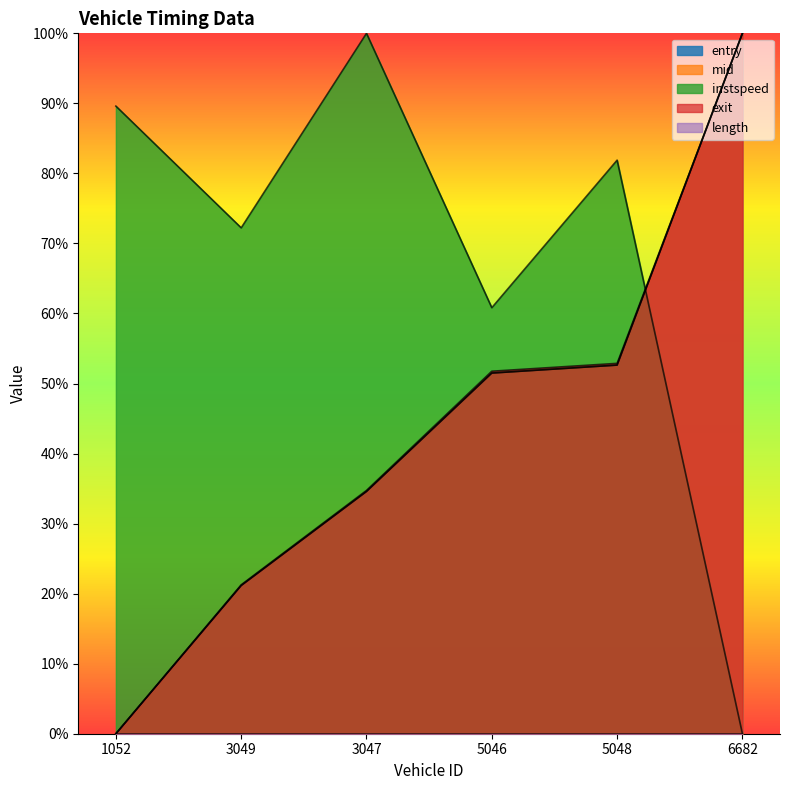

True or false: instspeed and exit cross at least once.

True